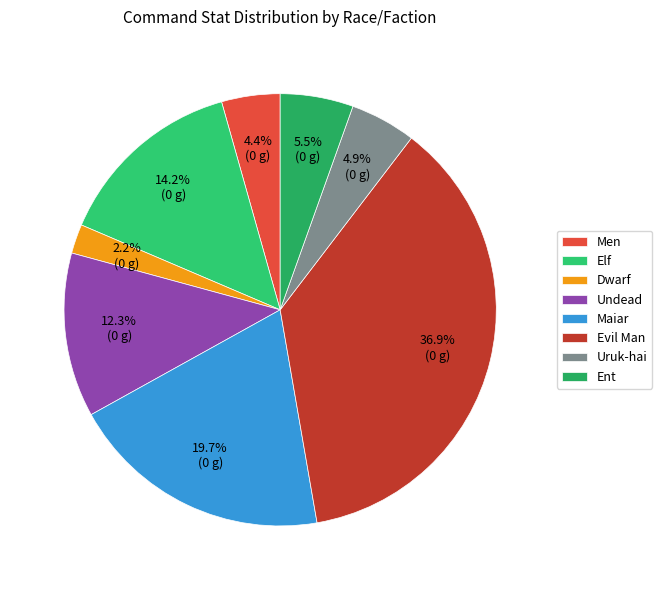

Is the sum of Undead and Maiar greater than half?

No